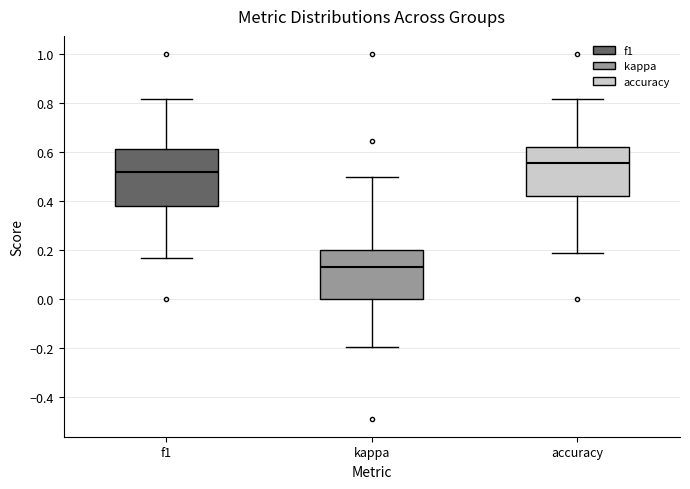

Reading left to right, read every box against the y-axis: the position of its median line, the range the box covers, and the ends of its whiskers. The values are not printed on the chart, so give them approximately, as read against the axis.

f1: median 0.52, box 0.38 to 0.62, whiskers 0.16 to 0.82
kappa: median 0.14, box 0.00 to 0.20, whiskers -0.20 to 0.50
accuracy: median 0.56, box 0.42 to 0.62, whiskers 0.18 to 0.82